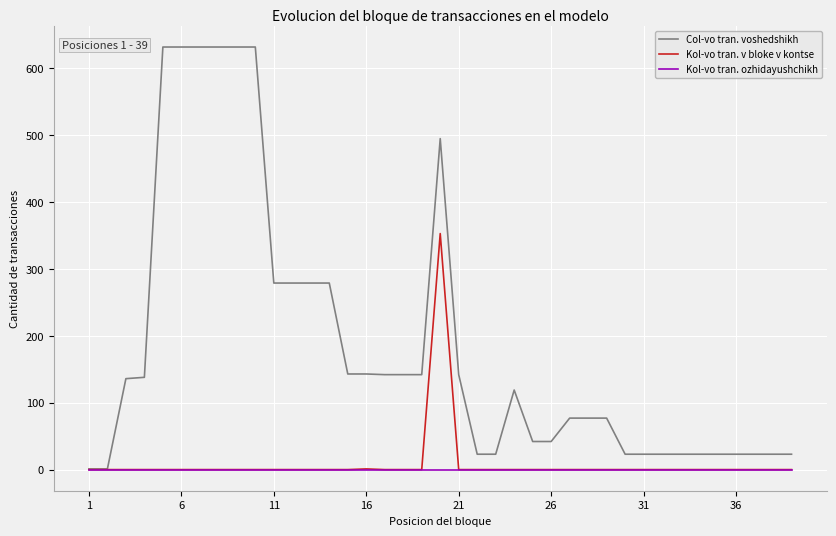

Which series has the largest total across all categories?

Col-vo tran. voshedshikh